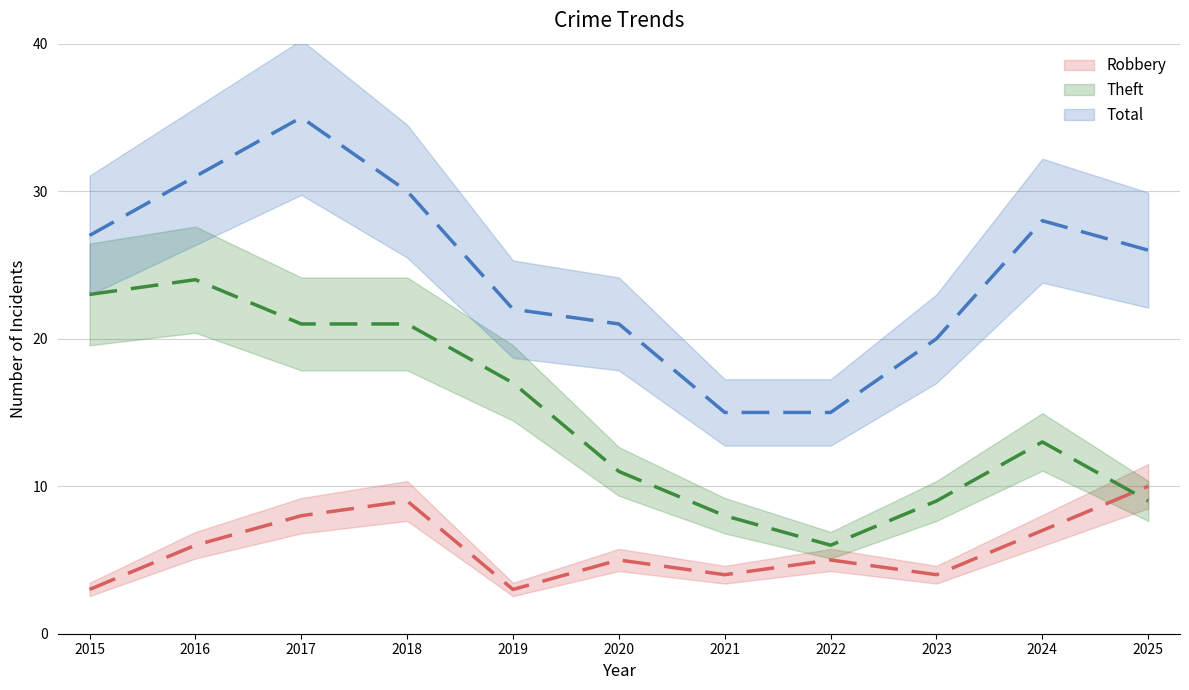

List the series in order of their peak value, lowest first.

Robbery, Theft, Total